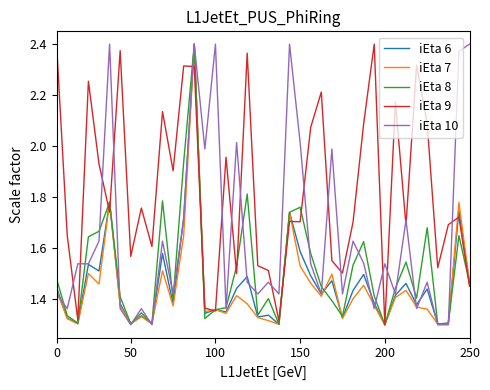

What is the label of the 19th point from the right?

21